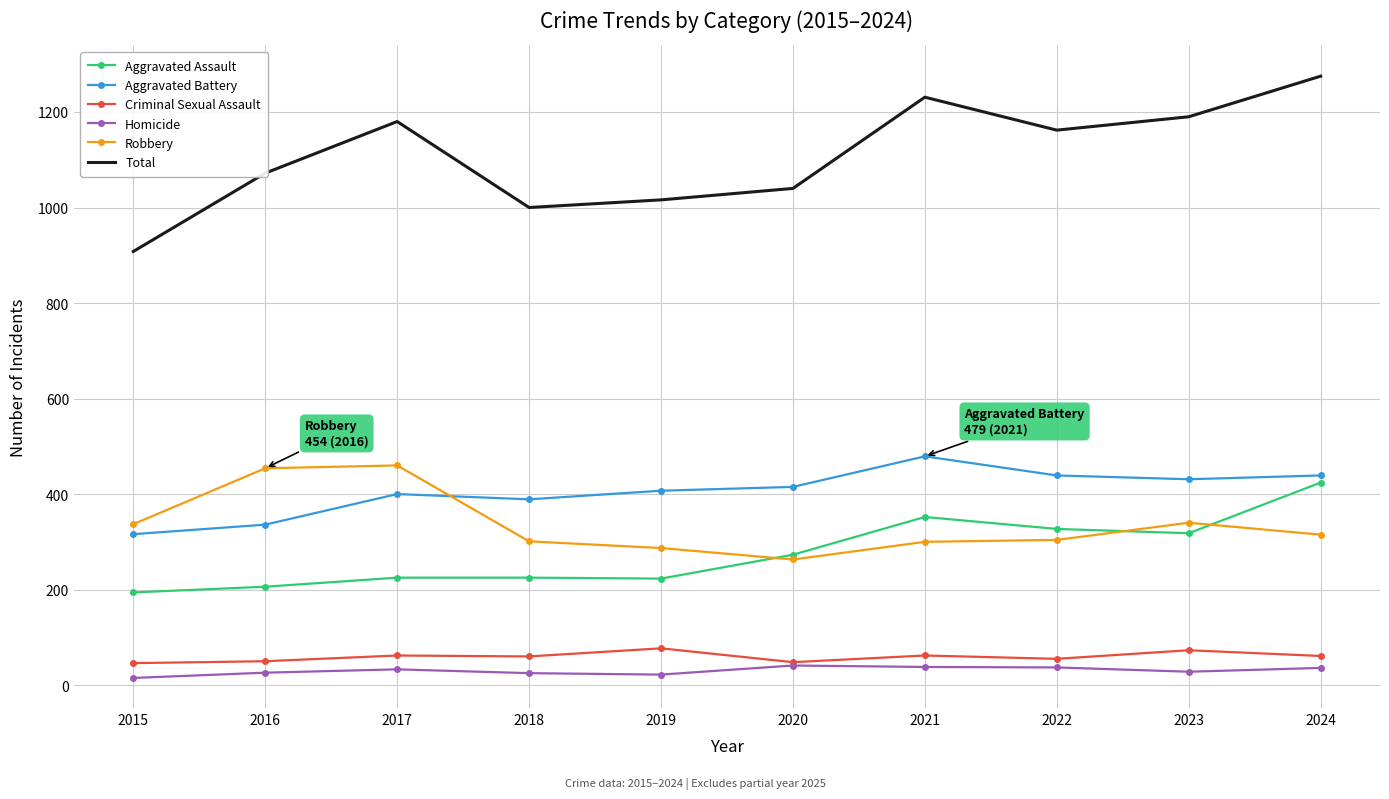

True or false: Aggravated Battery and Homicide intersect in this chart.

False